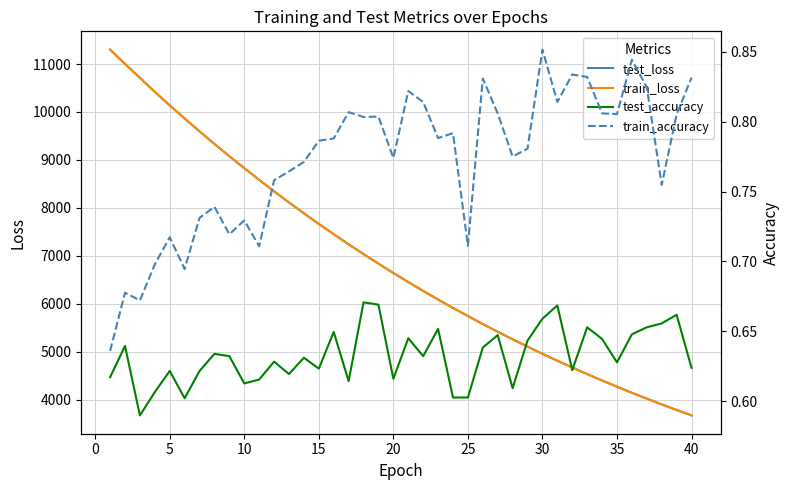

What is the value of the train_accuracy point at the 31st from the left?

0.7